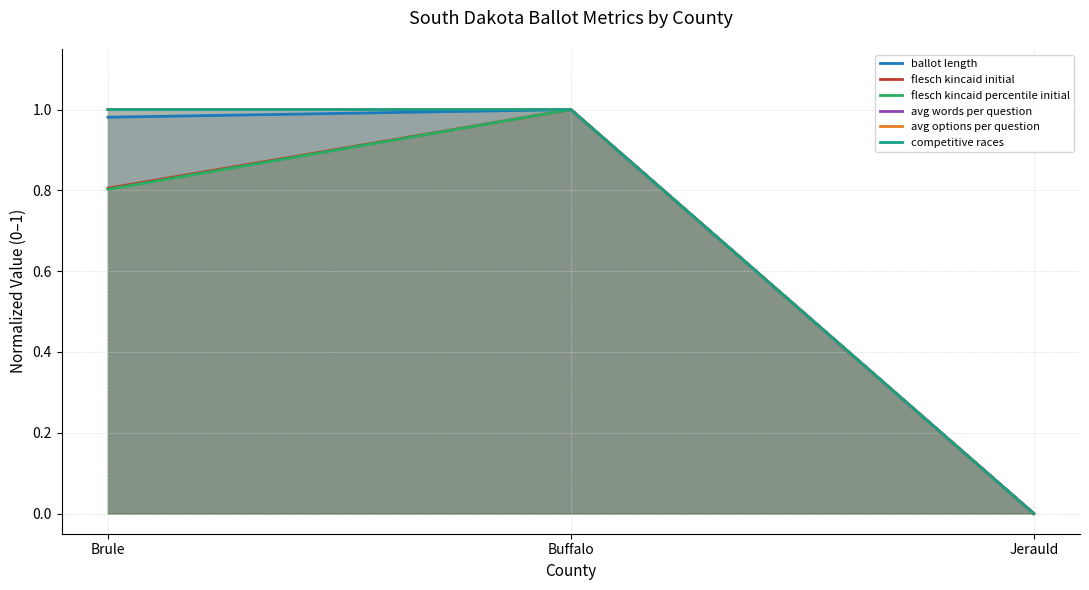

What is the sum of the flesch kincaid percentile initial values at Jerauld and Buffalo?

1.0